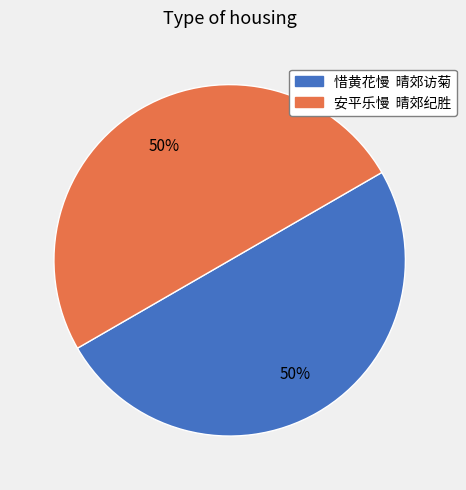

How many segments does this pie chart have?

2